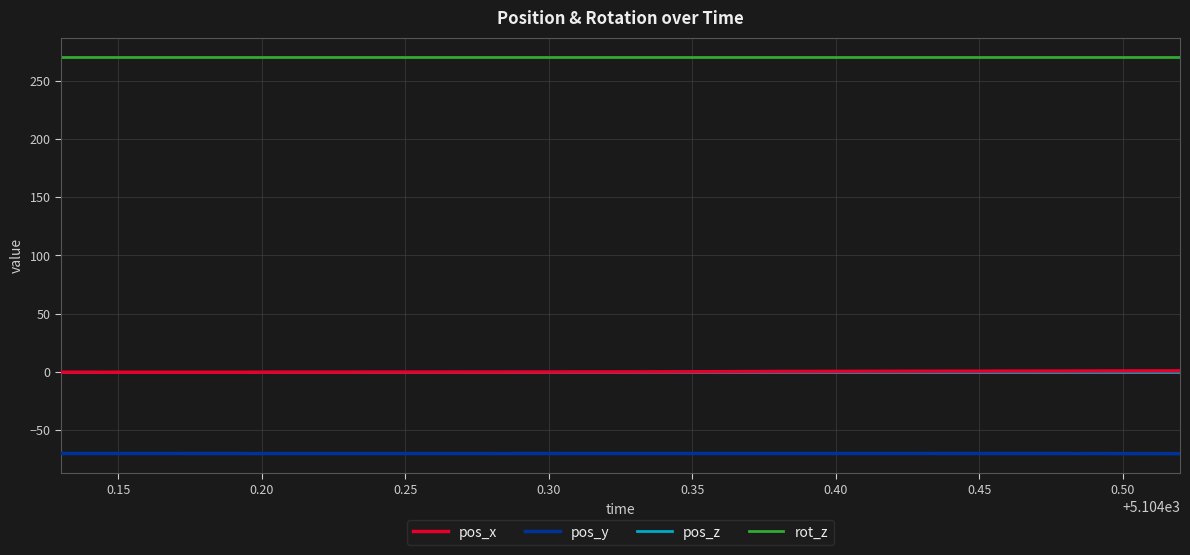

After their last crossing, which series has the higher values: pos_x or pos_z?

pos_x